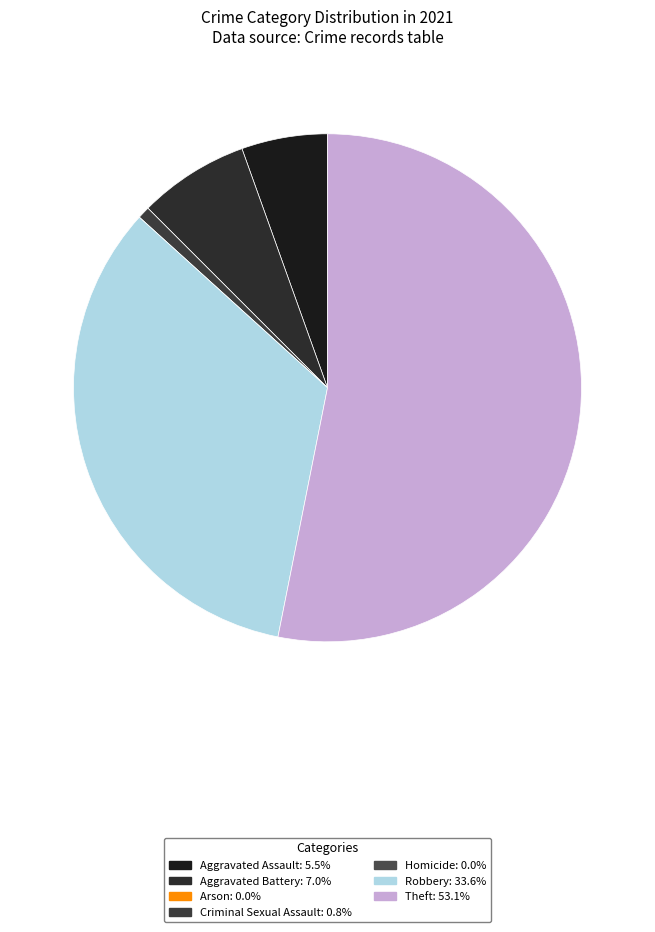

To the nearest percent, what portion does Robbery represent?

34%